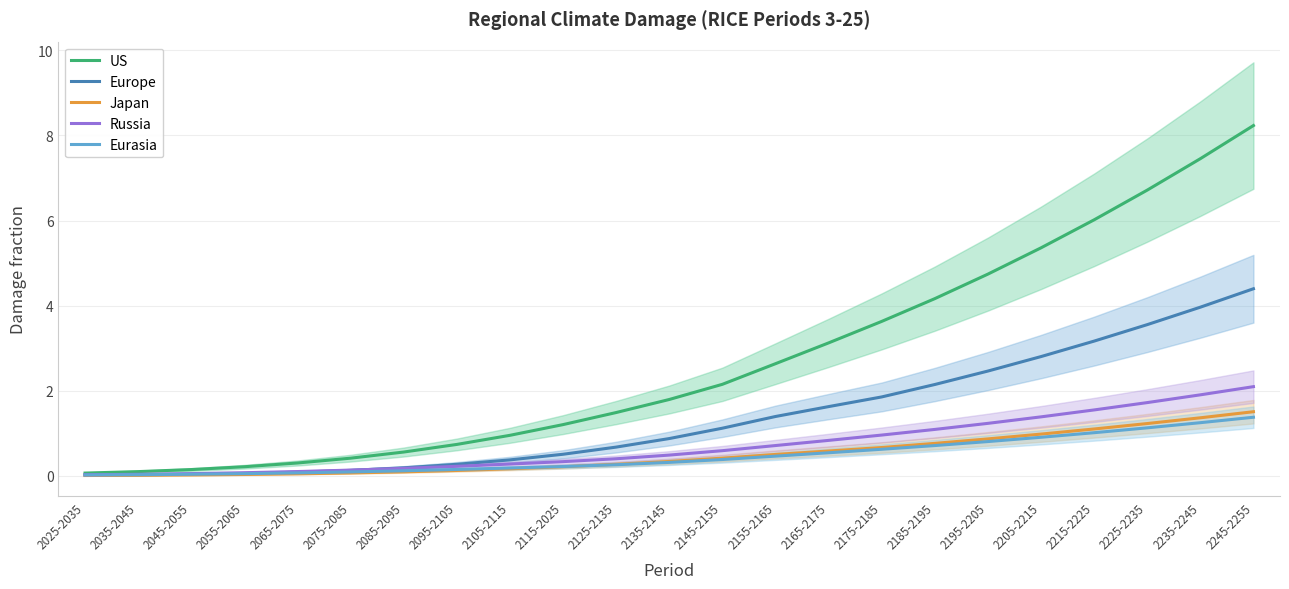

Which has a higher value, 2245-2255 or 2135-2145?

2245-2255